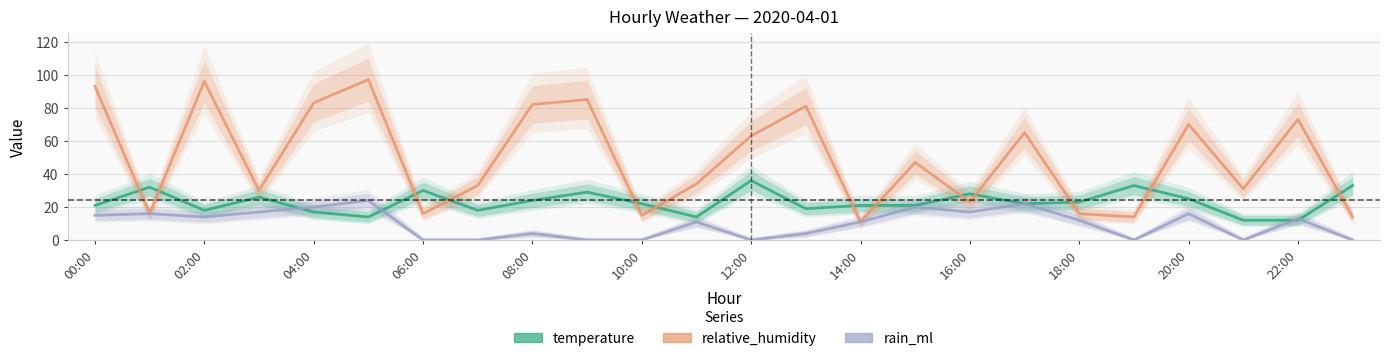

Rank the categories by rain_ml value from lowest to highest.

06:00, 07:00, 09:00, 10:00, 12:00, 19:00, 21:00, 23:00, 08:00, 13:00, 11:00, 14:00, 18:00, 22:00, 02:00, 00:00, 01:00, 20:00, 03:00, 16:00, 04:00, 15:00, 17:00, 05:00